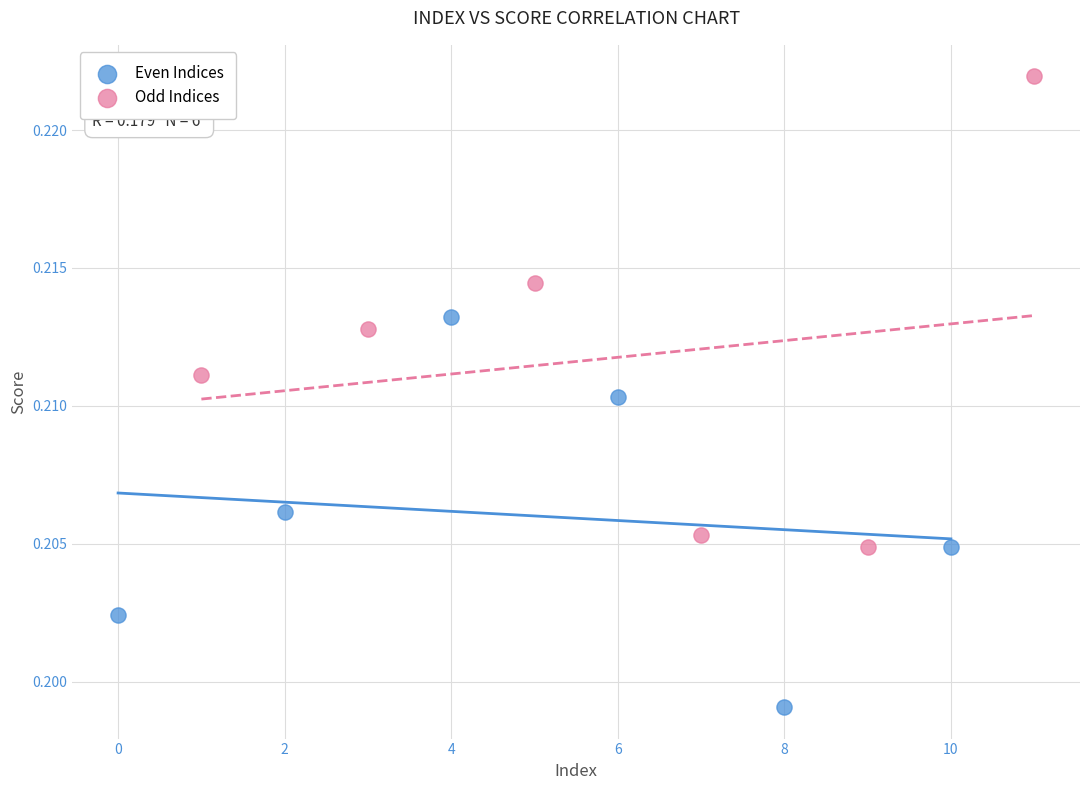

Which series reaches the maximum Y coordinate?

Odd Indices